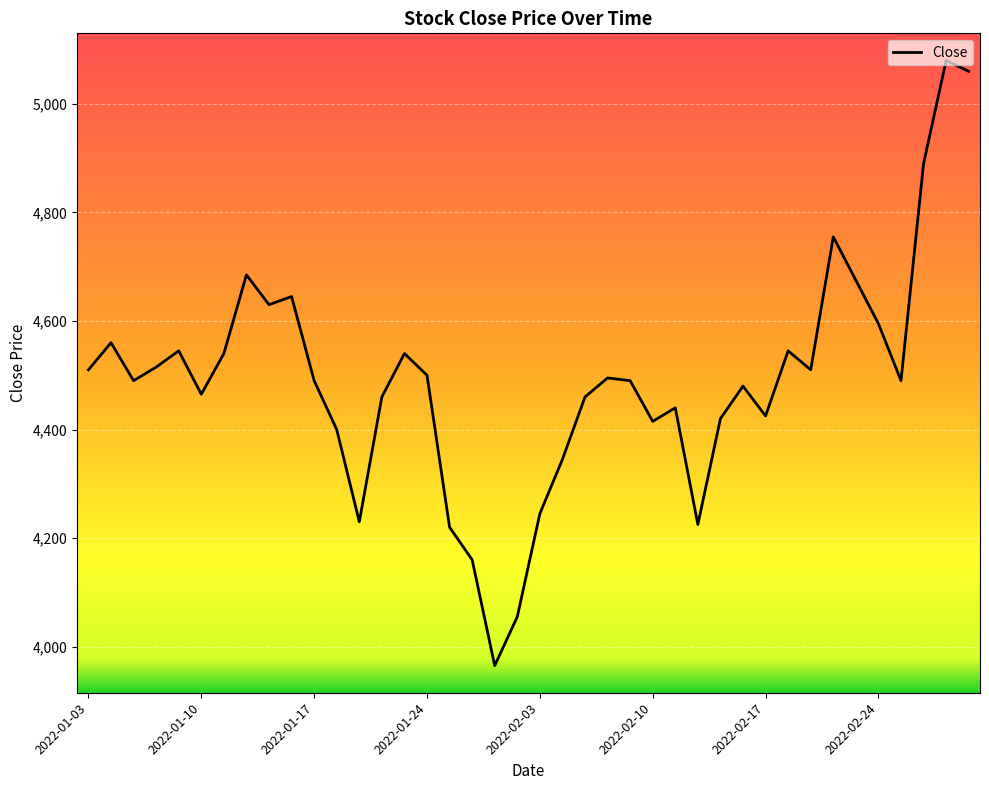

What is the smallest value displayed?

3965